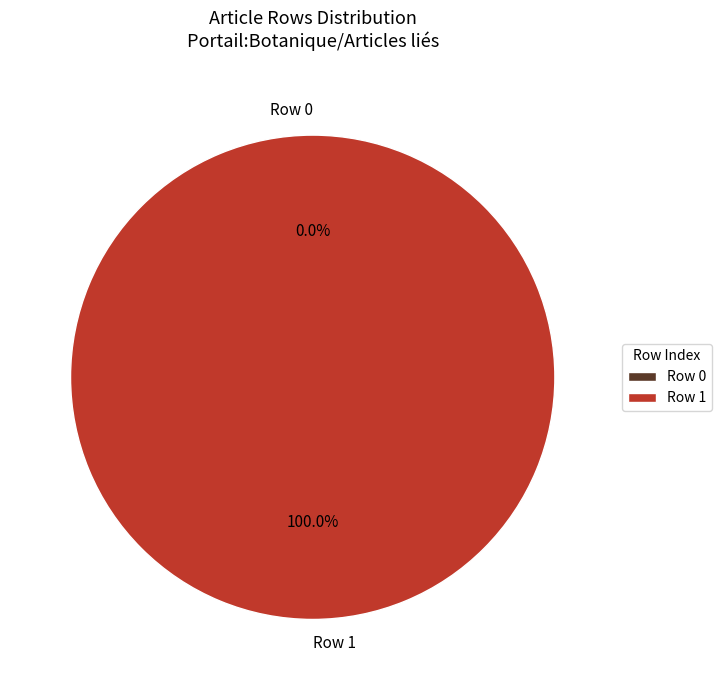

To the nearest percent, what is the difference between the largest and smallest slice percentages?

100%